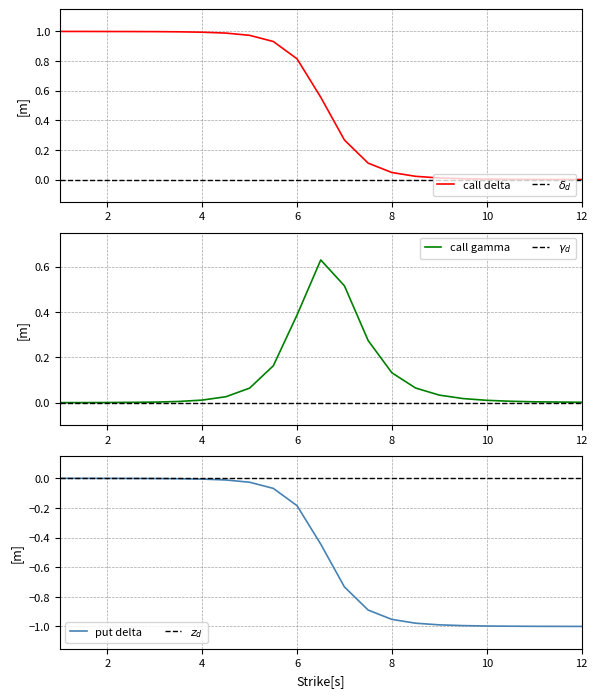

True or false: put delta and $z_d$ intersect in this chart.

False